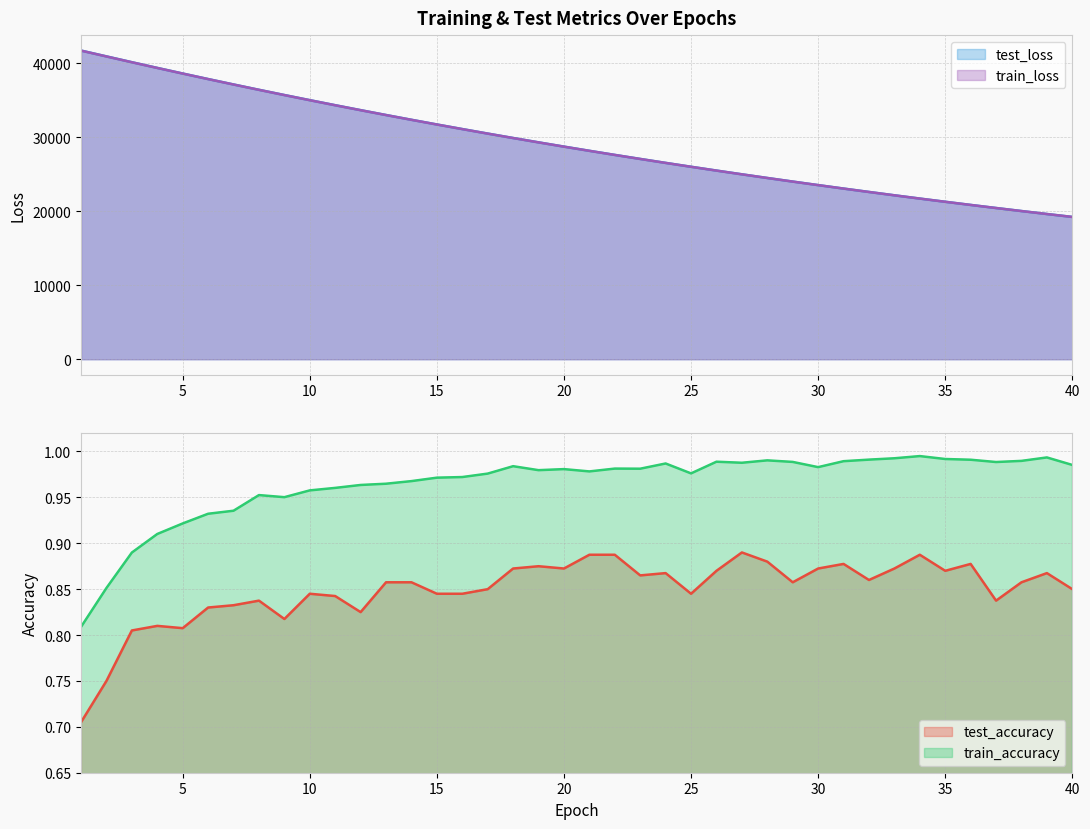

What value does the test_loss series have at 5?

38592.2